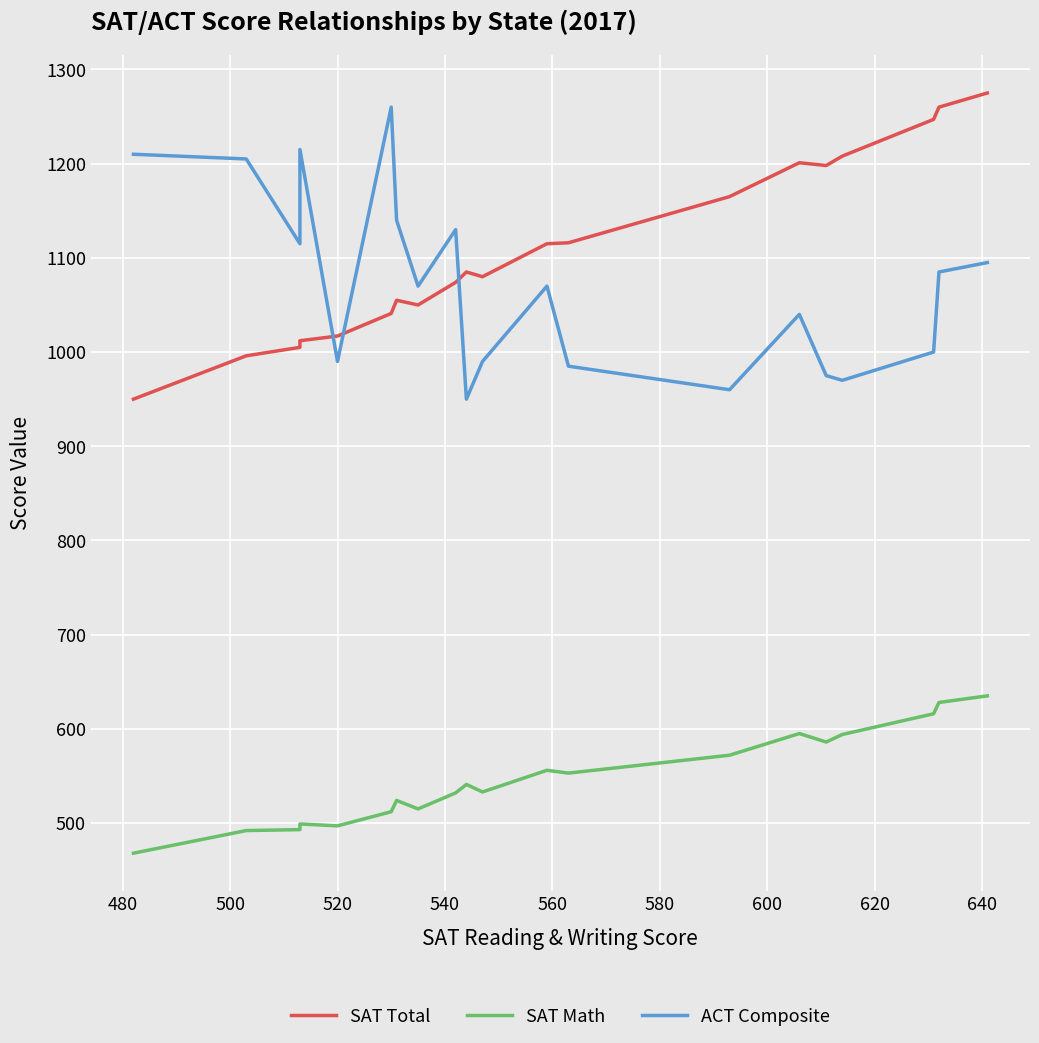

Does the chart display data point markers on the line(s)?

No